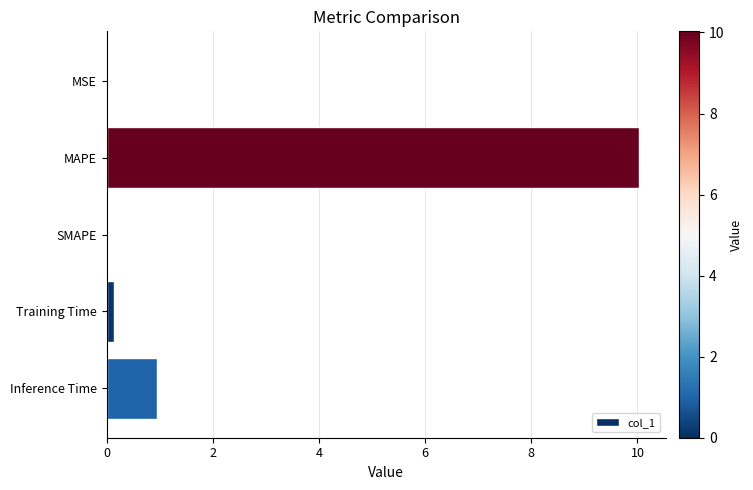

What is the maximum value shown in the chart?

10.0